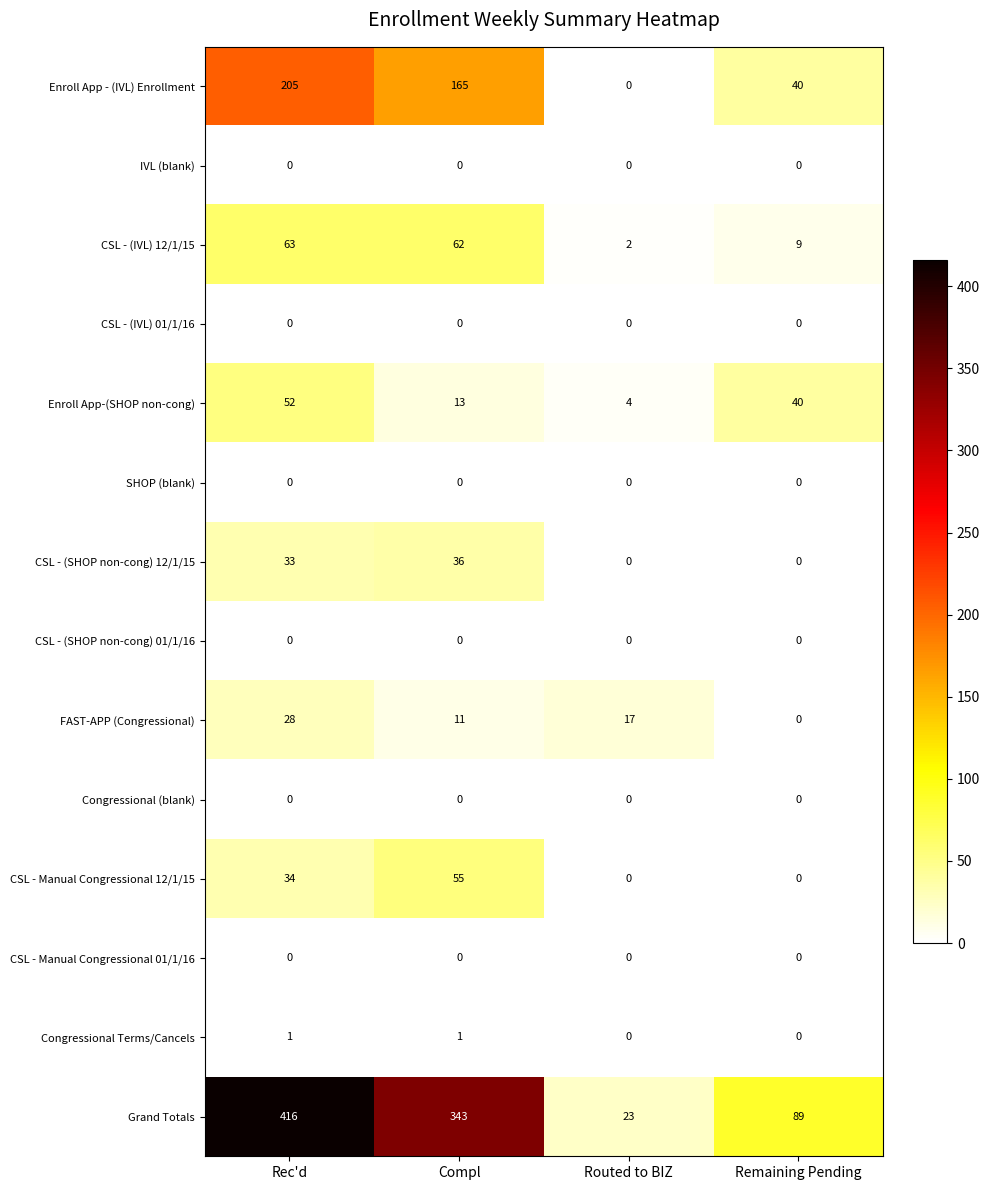

Which category has the highest value across all series?

Rec'd